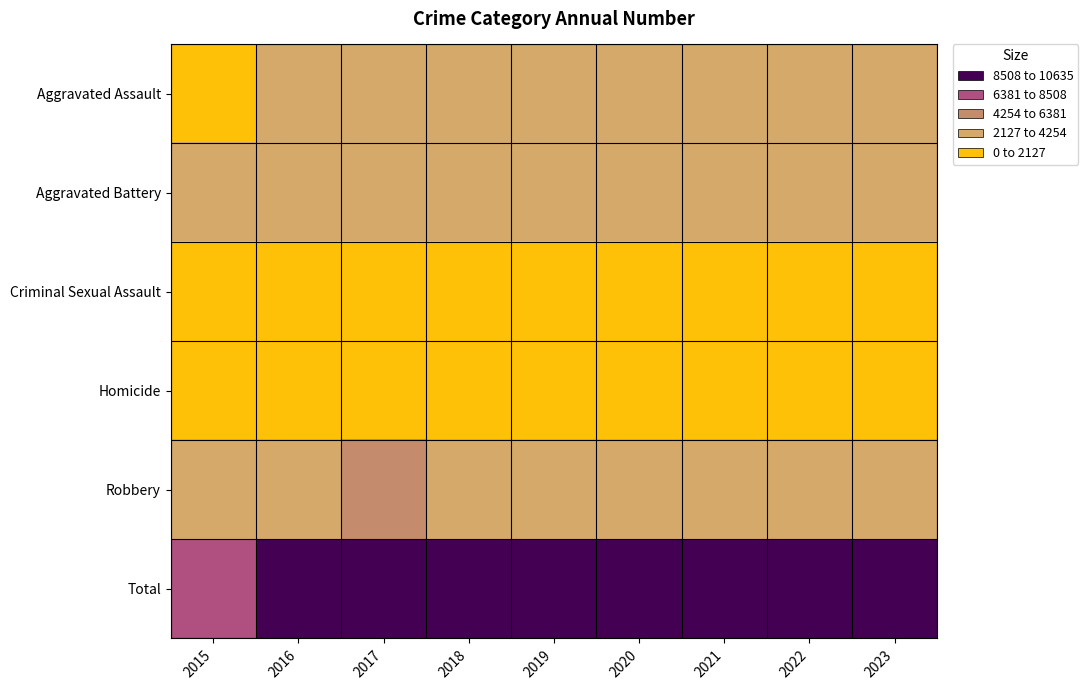

Reading right to left, transcribe all the data shown in this chart.

Aggravated Assault: 2023=2912	2022=2645	2021=2619	2020=2209	2019=2316	2018=2346	2017=2272	2016=2159	2015=1695
Aggravated Battery: 2023=3008	2022=2764	2021=2909	2020=2757	2019=2854	2018=2783	2017=2926	2016=2968	2015=2580
Criminal Sexual Assault: 2023=681	2022=704	2021=640	2020=622	2019=768	2018=756	2017=815	2016=742	2015=686
Homicide: 2023=232	2022=254	2021=256	2020=231	2019=193	2018=207	2017=250	2016=254	2015=166
Robbery: 2023=3654	2022=3147	2021=2646	2020=2831	2019=2860	2018=3743	2017=4372	2016=4220	2015=3258
Total: 2023=10487	2022=9514	2021=9070	2020=8650	2019=8991	2018=9835	2017=10635	2016=10343	2015=8385